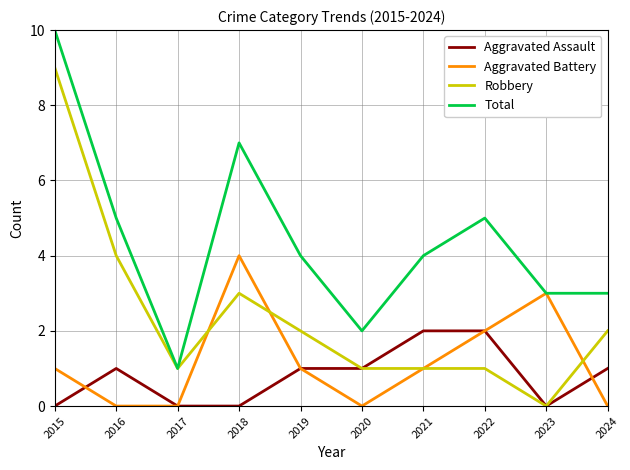

How many categories are shown in the chart?

10